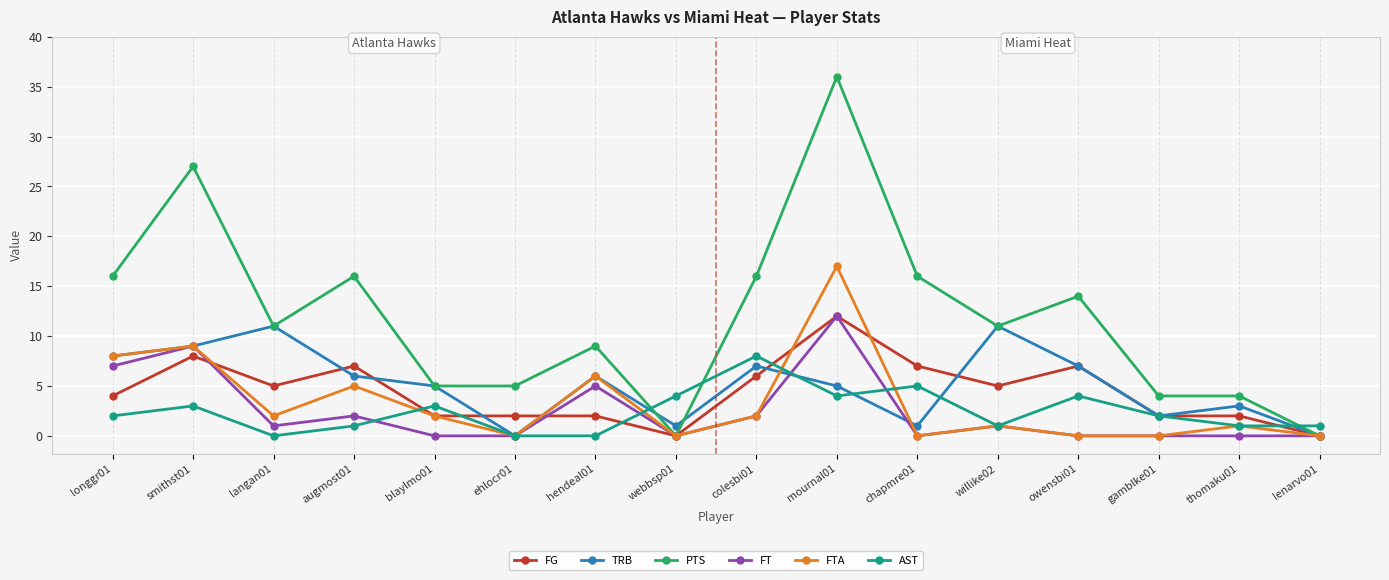

How many values in the FTA series are below 2?

8